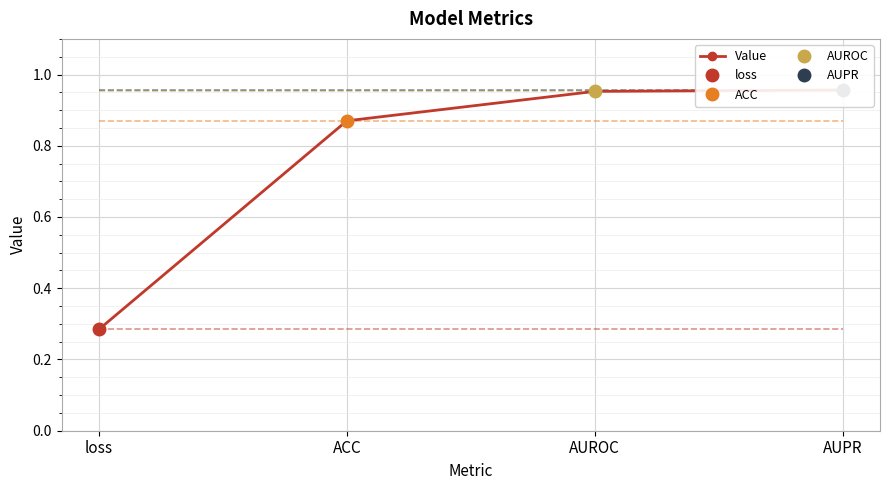

Reading right to left, list all the values displayed in this chart.

AUPR=1.0	AUROC=1.0	ACC=0.9	loss=0.3